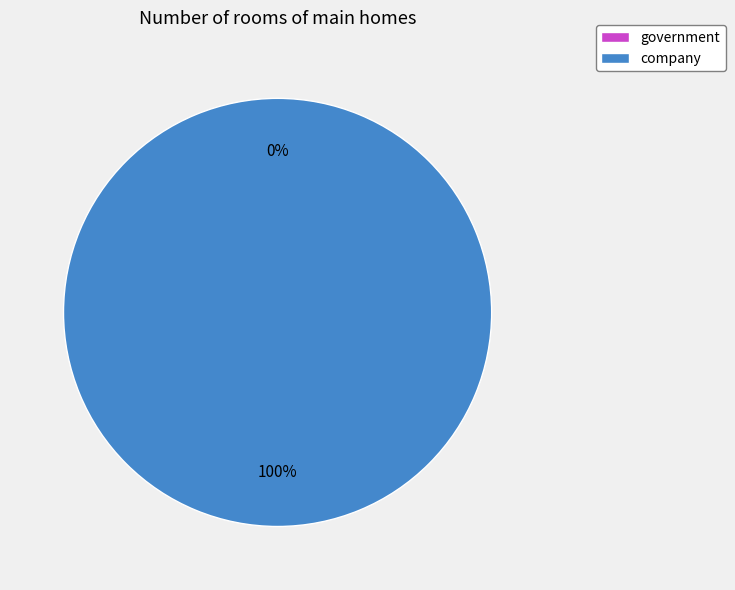

Combined, do government and company account for over 50%?

Yes